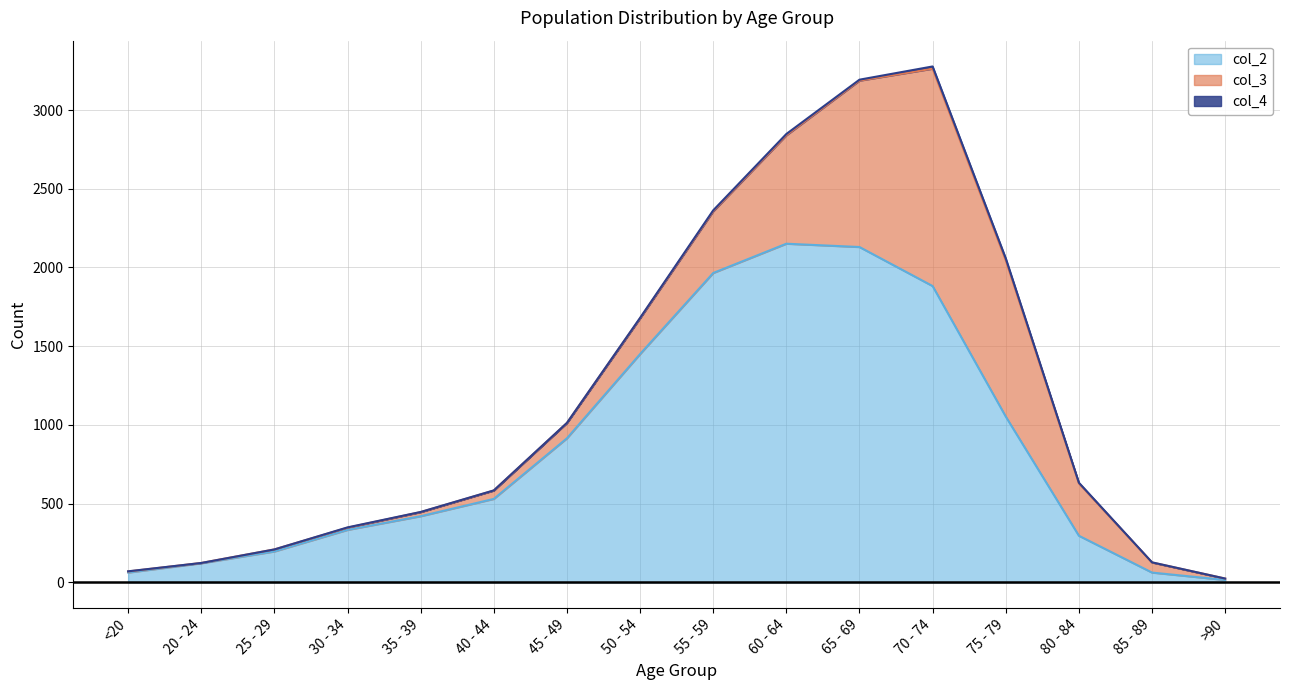

How many values in the col_2 series exceed 530?

7